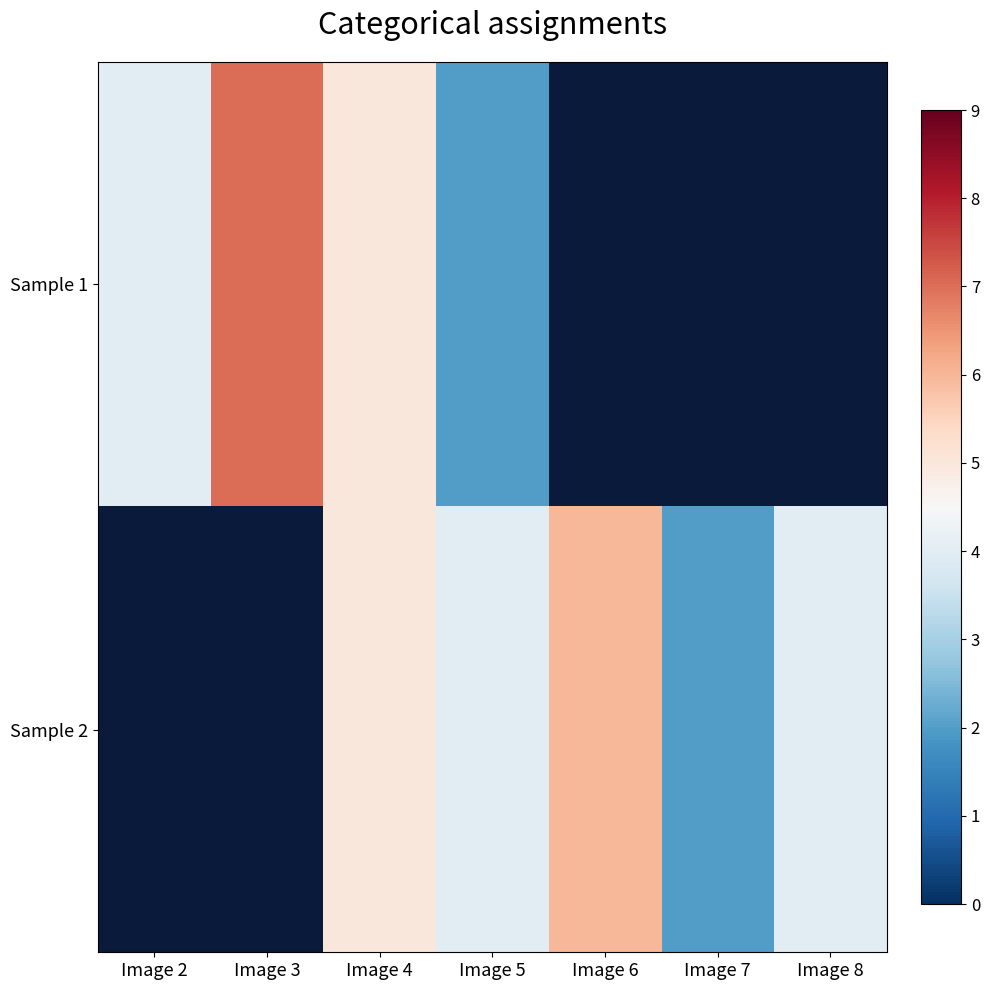

Where does the Sample 2 series first go above 2?

Image 4